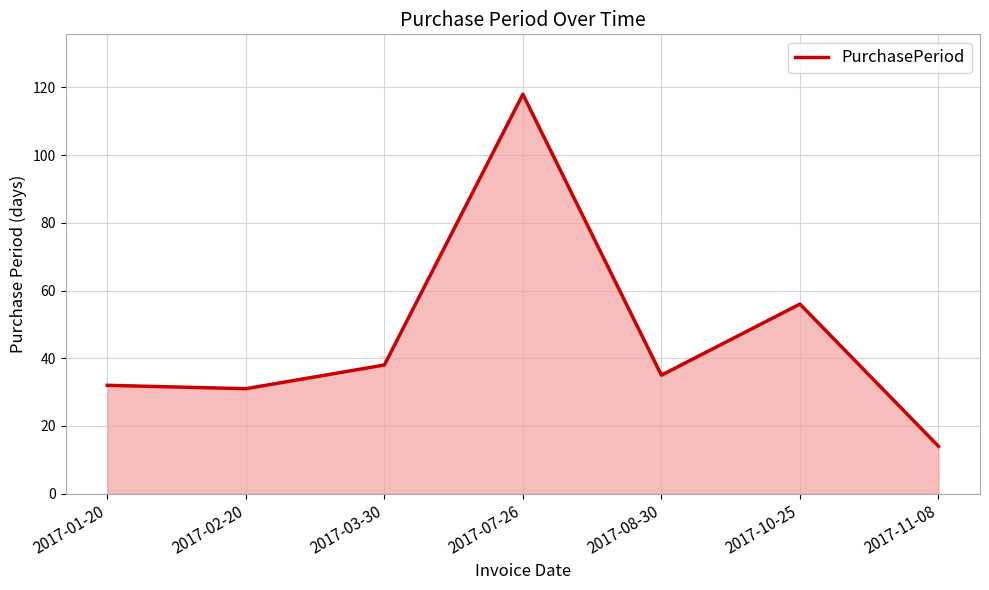

What position from the right is 2017-01-20?

7